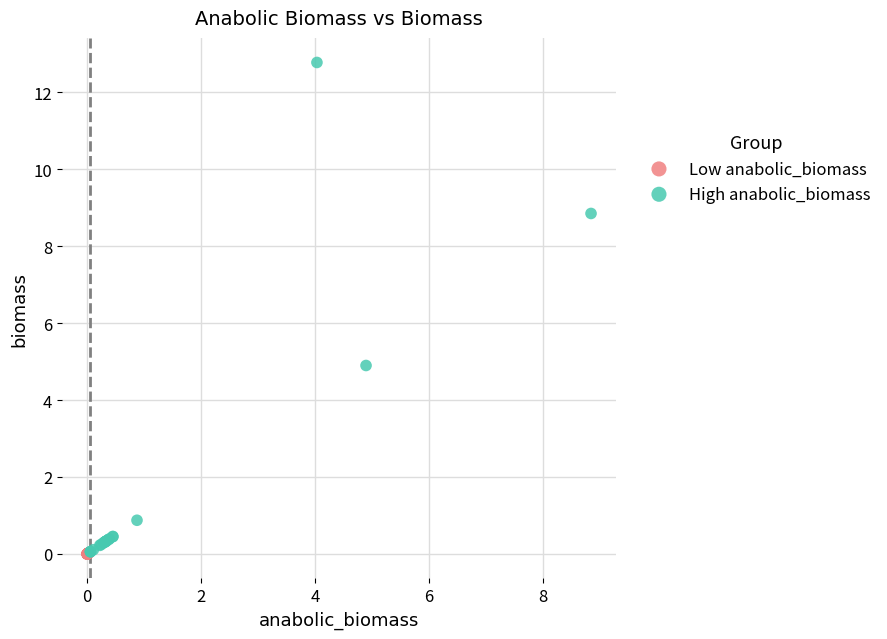

Which series contains the highest Y value?

High anabolic_biomass